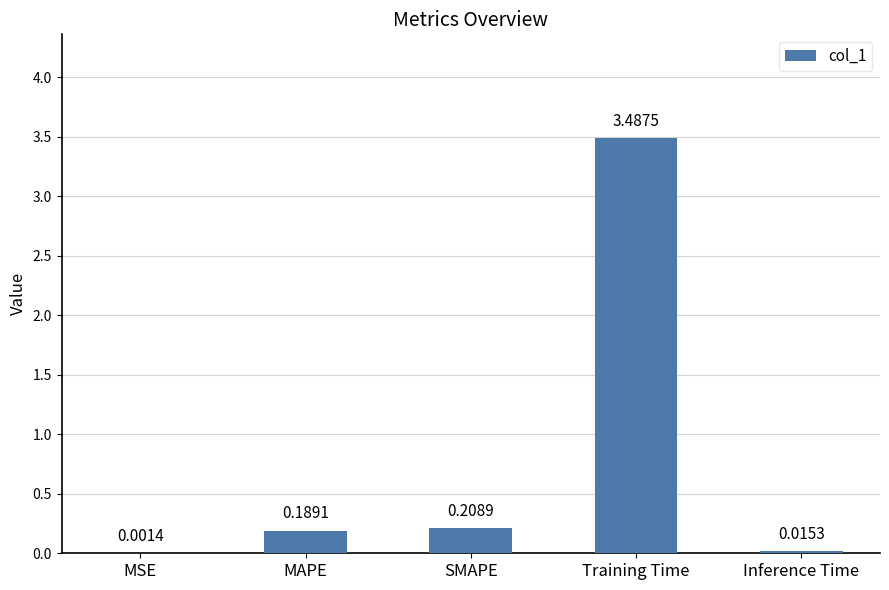

At which category does the chart reach its peak across all series?

Training Time